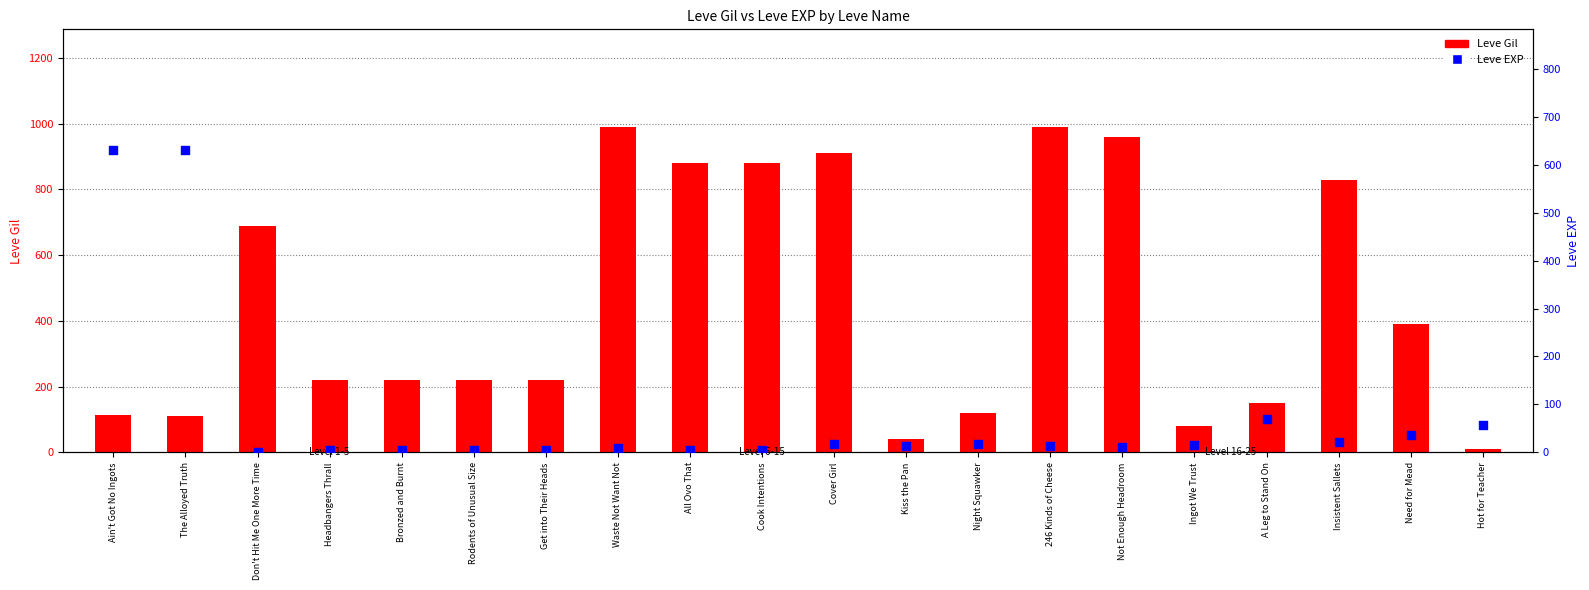

What is the total value across all series at Night Squawker?

137